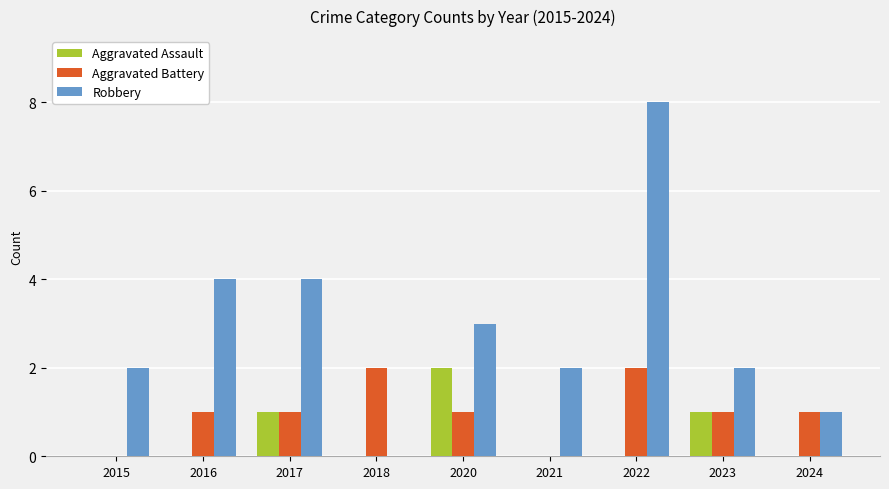

What is the total value across all series at 2017?

6